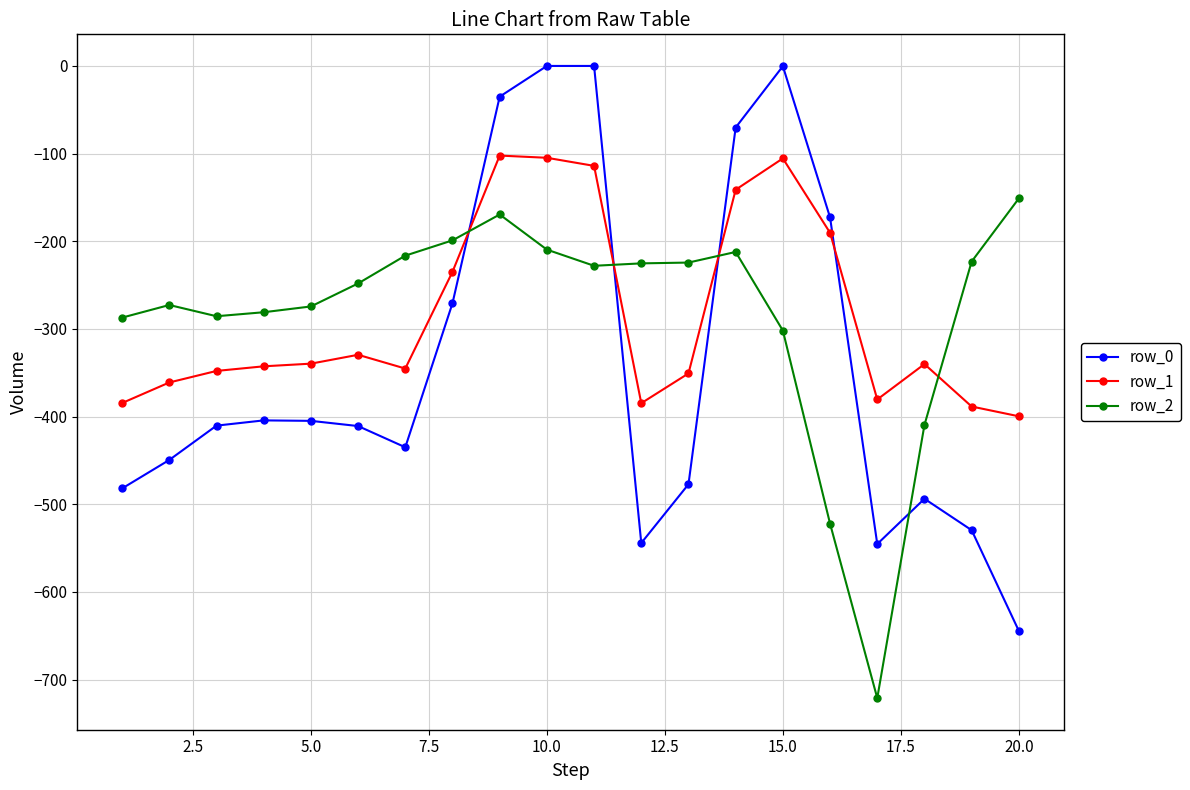

What is the lowest value of the row_1 series?

-399.7